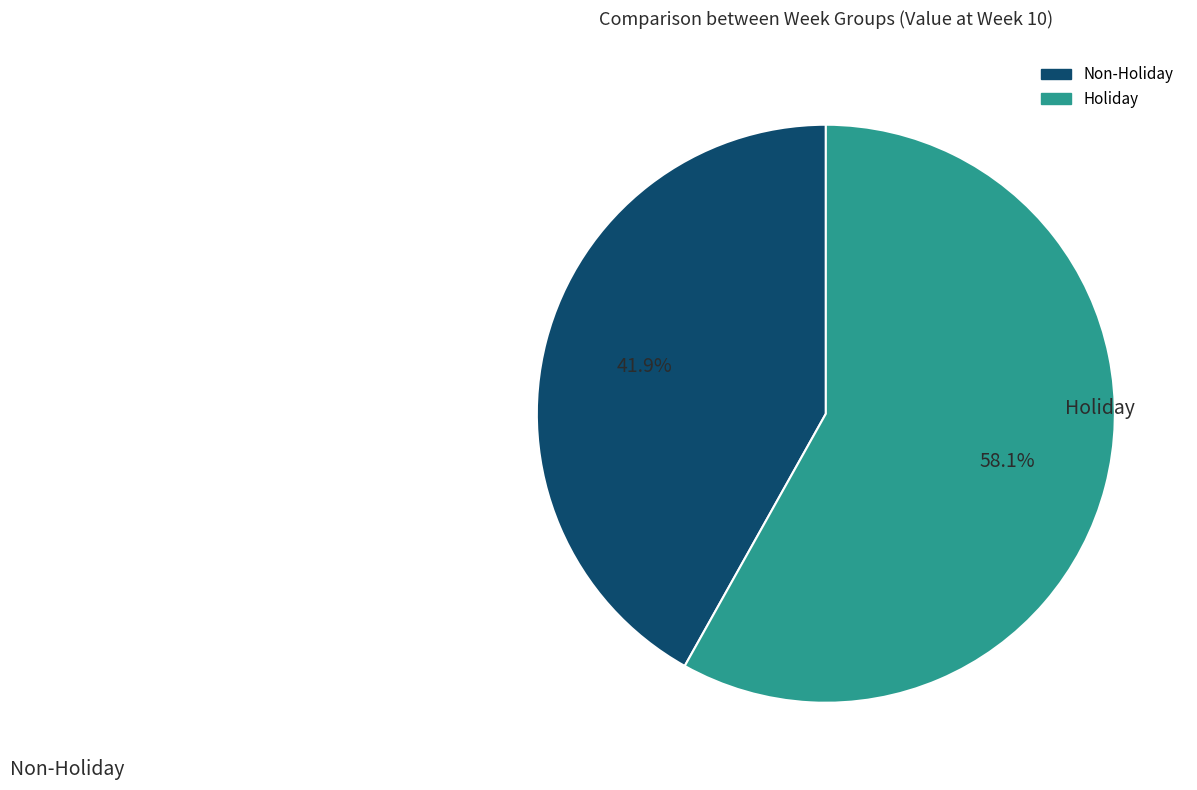

Is there any slice that represents more than half of the pie?

Yes